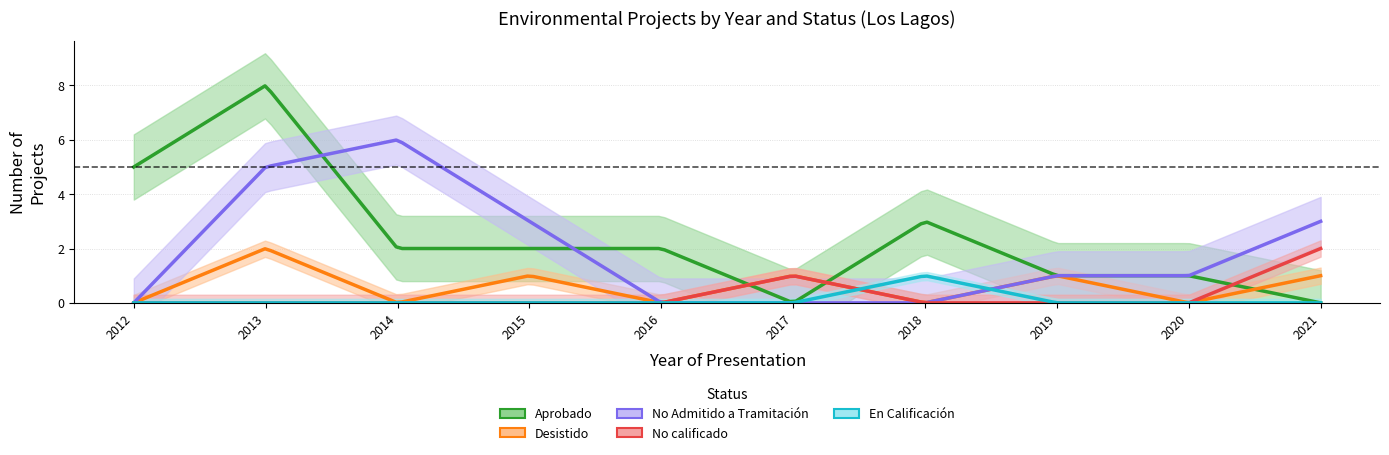

What is the sum of all Desistido values?

6